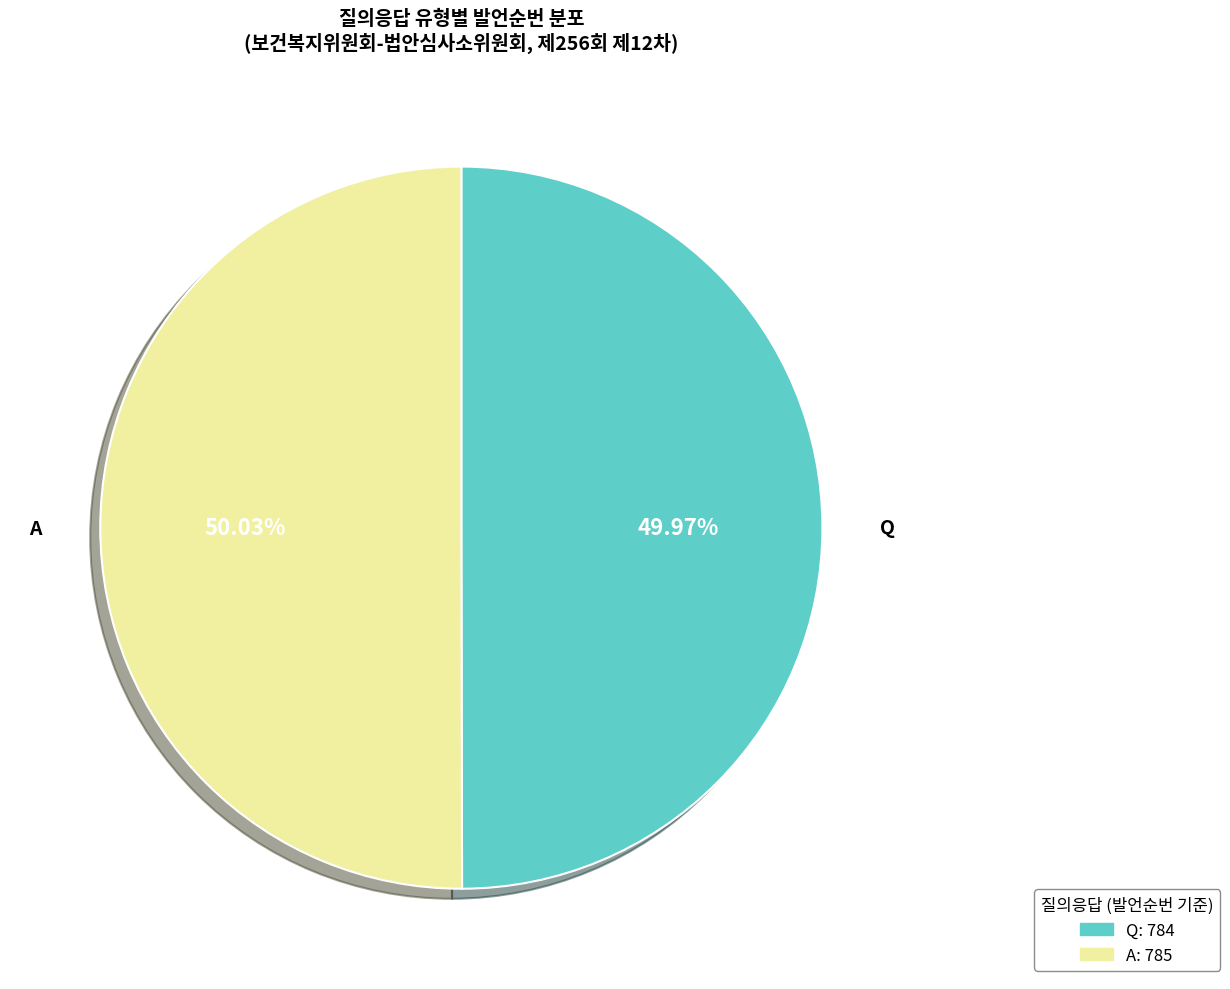

How many slices are in this pie chart?

2